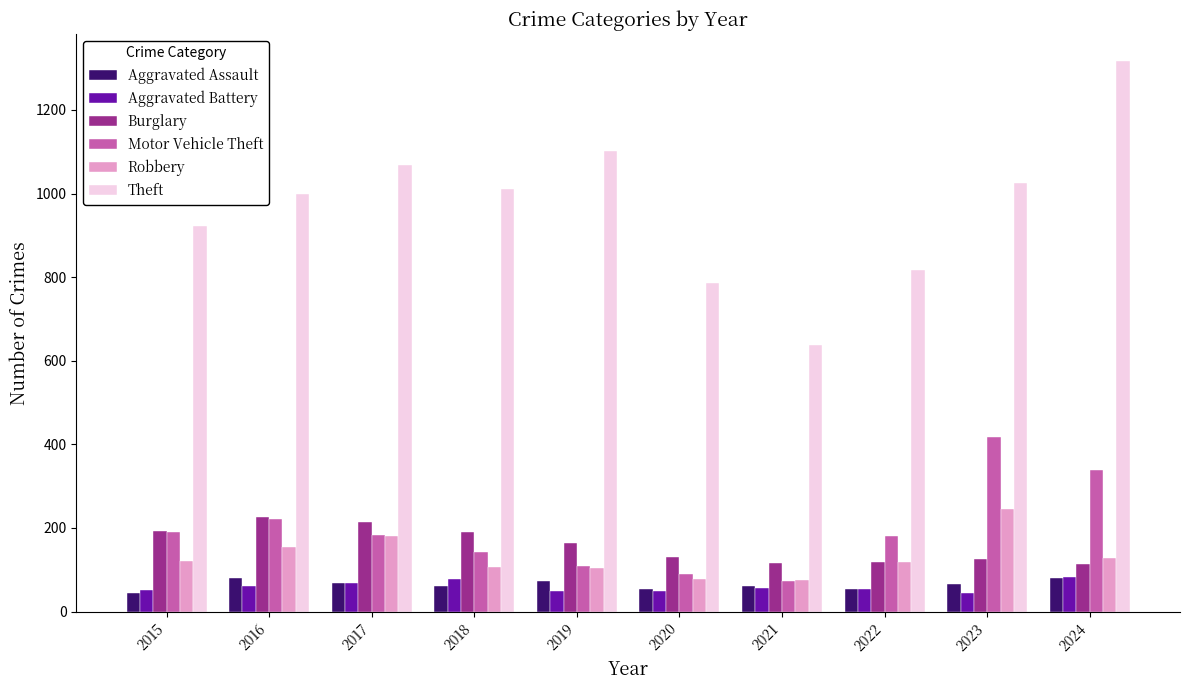

What is the sum of all Burglary values?

1589